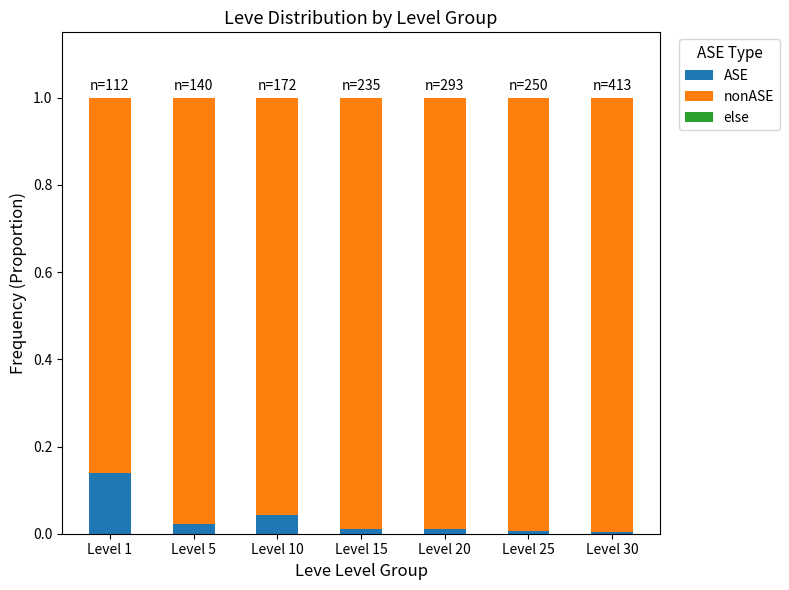

Count the number of categories in the chart.

7